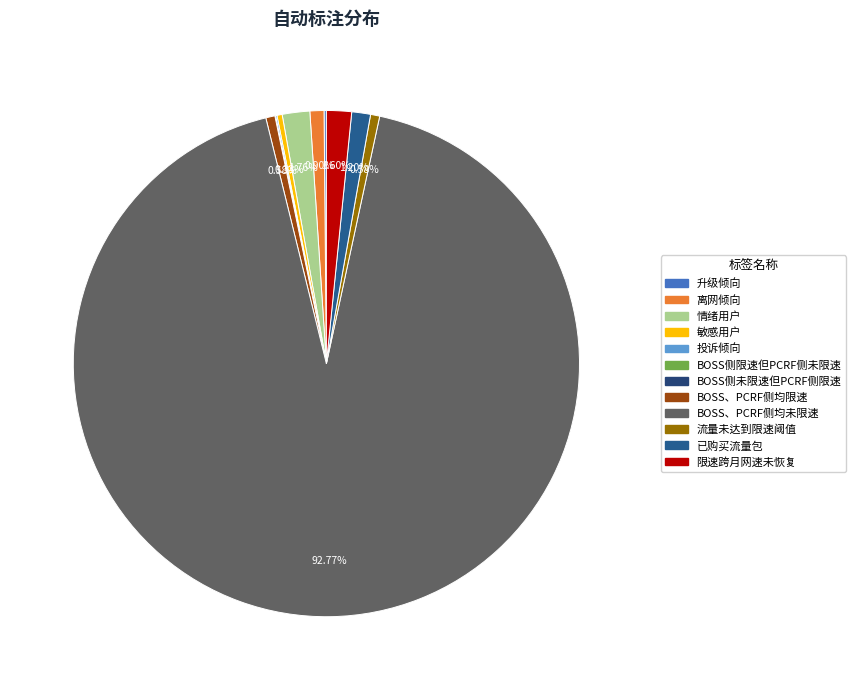

What portion of the pie excludes BOSS、PCRF侧均未限速?

7.2%